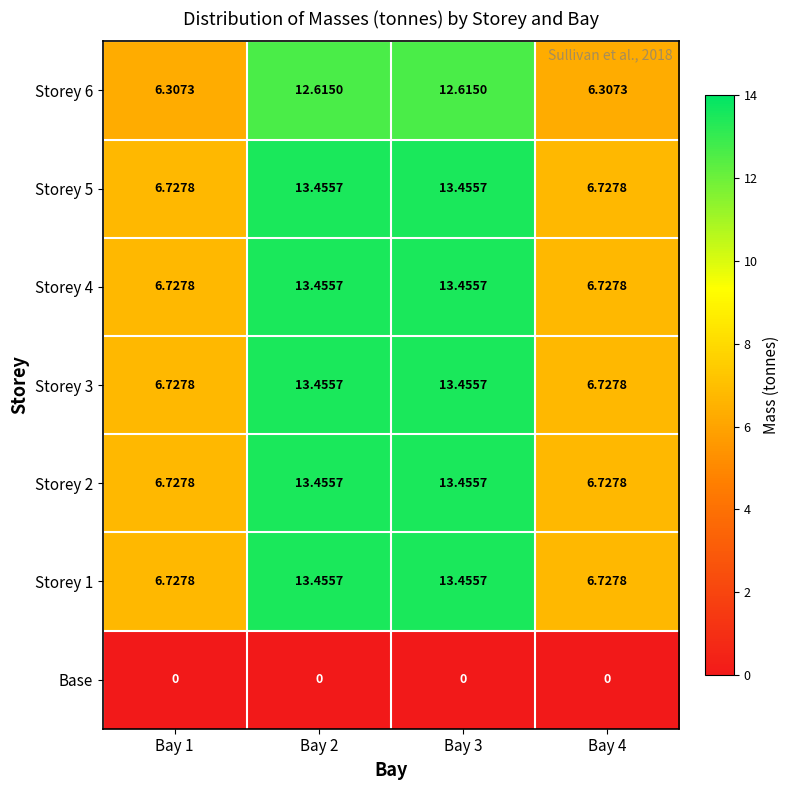

Is the value of Storey 1 at Bay 2 greater than the value of Storey 5 at Bay 4?

Yes